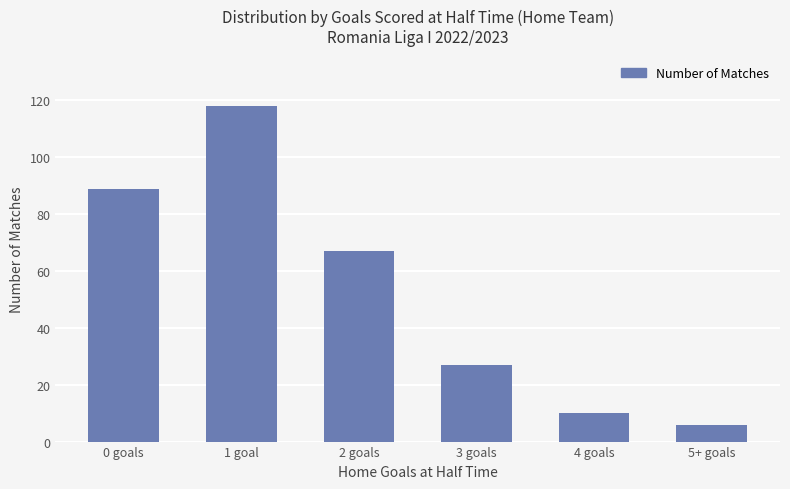

What is the sum of the values at 5+ goals and 2 goals?

73